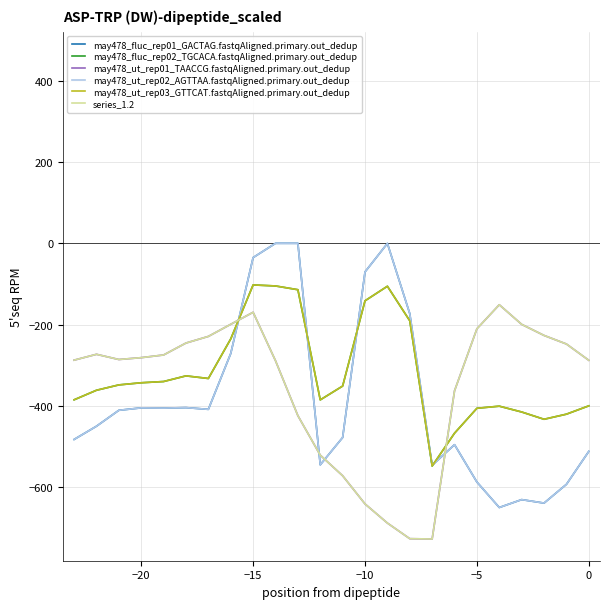

How many lines are shown in the chart?

6